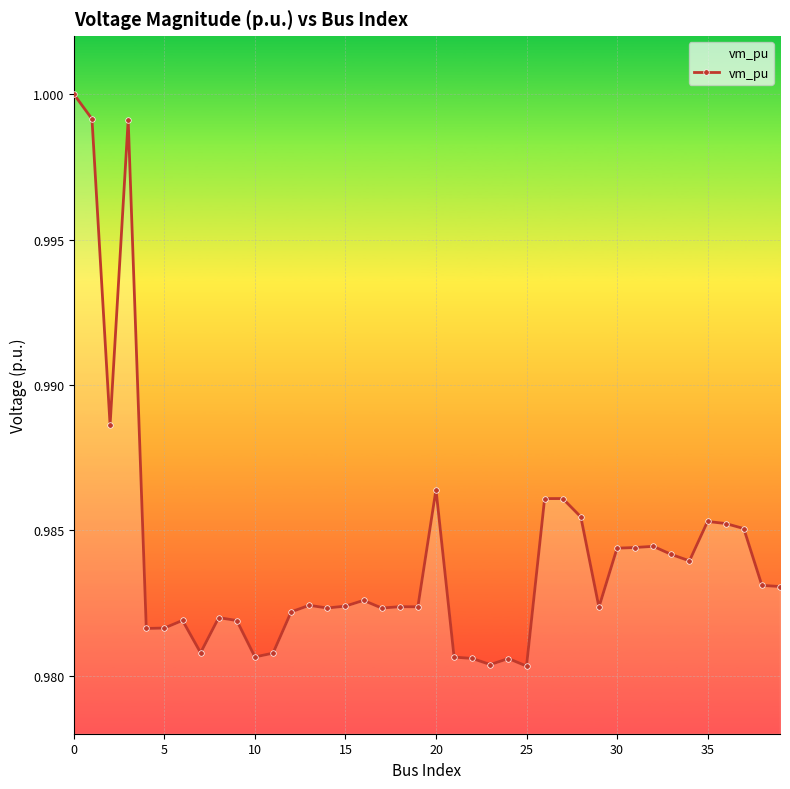

What is the sum of all values?

39.4